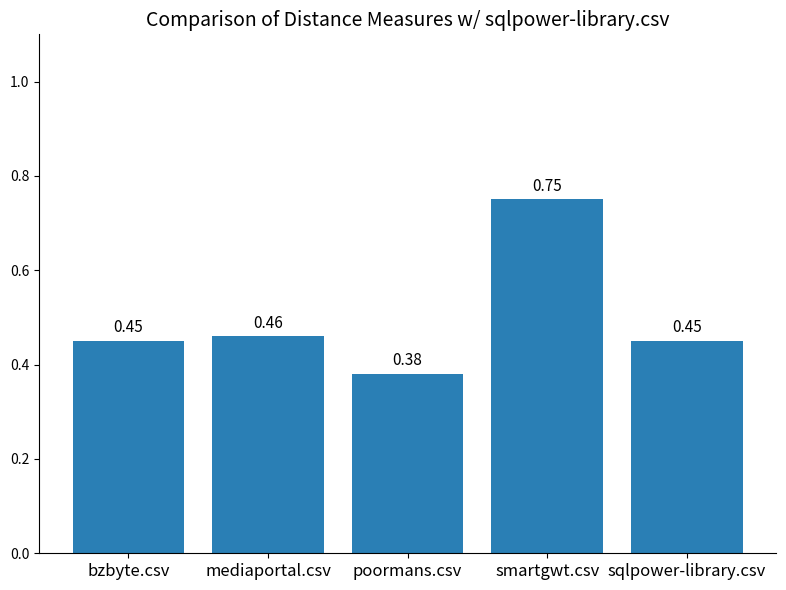

Count the values in the range 0 to 1.

5